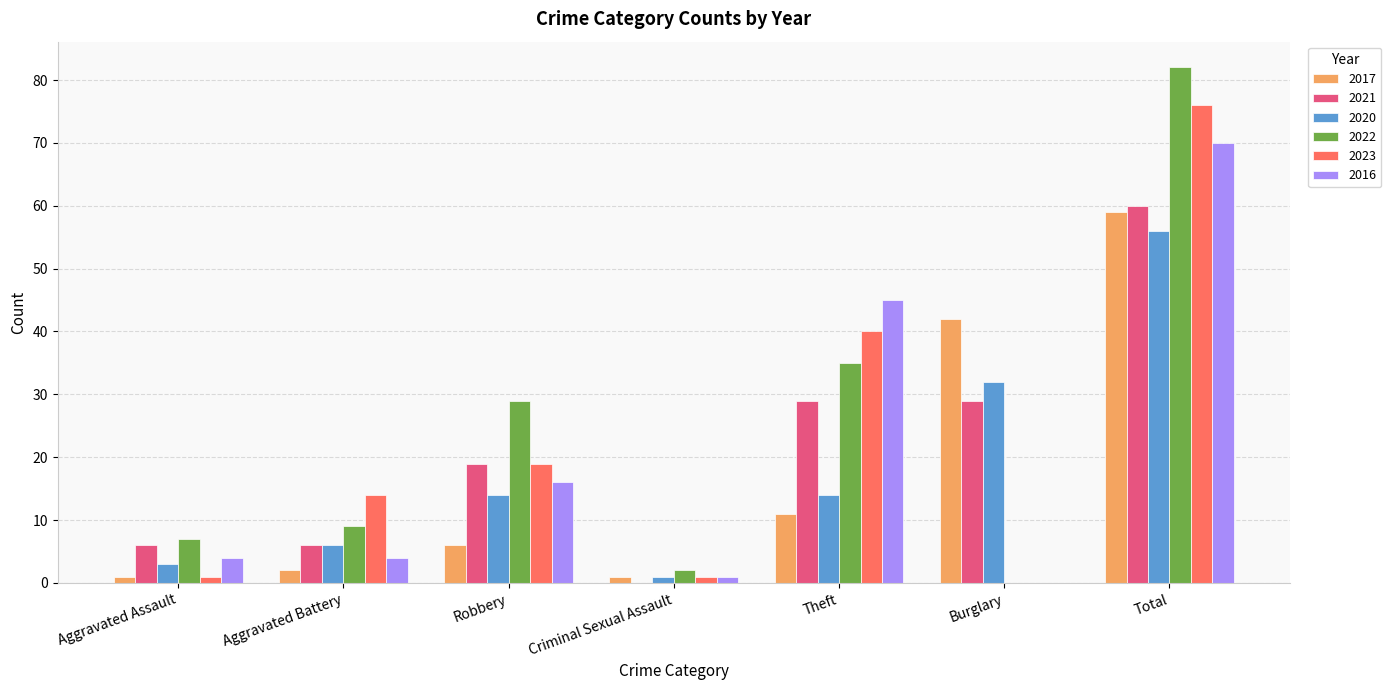

What is the spread (max minus min) of values at Total?

26